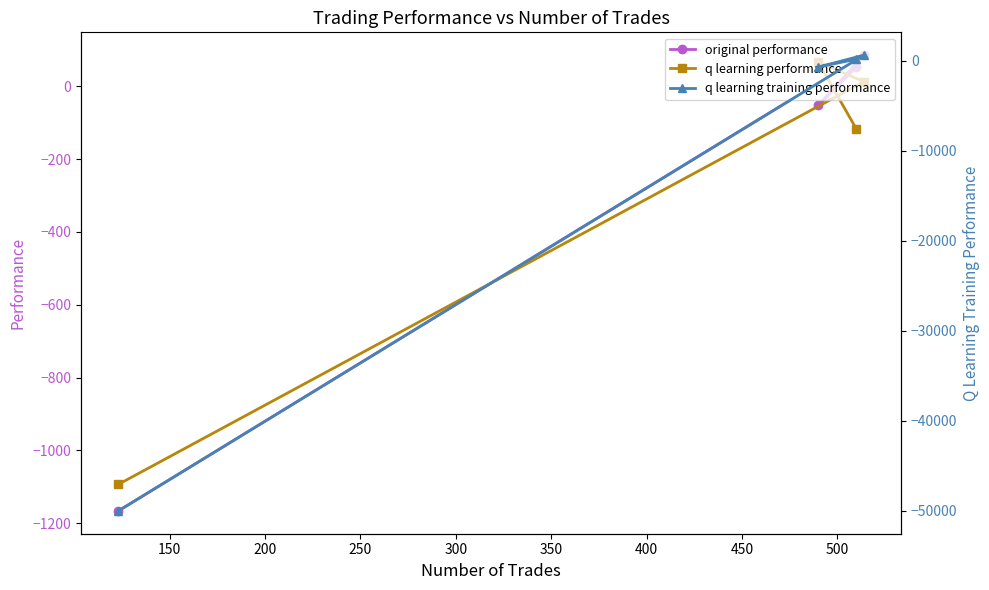

What is the value of the original performance point at the 3rd from the left?

52.6